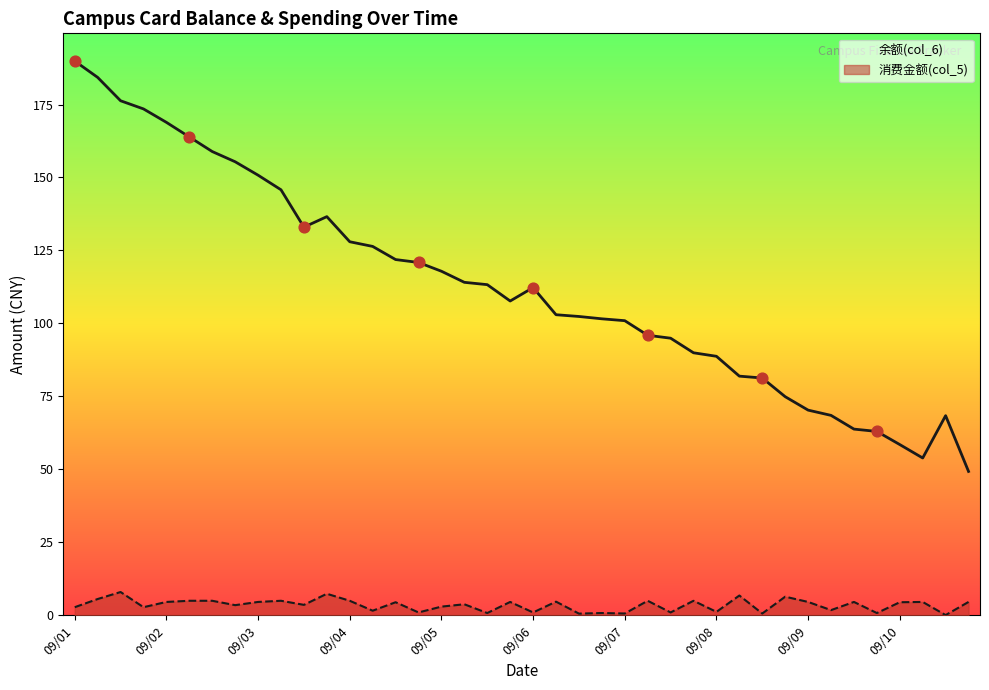

At how many categories does at least one series exceed 98?

25